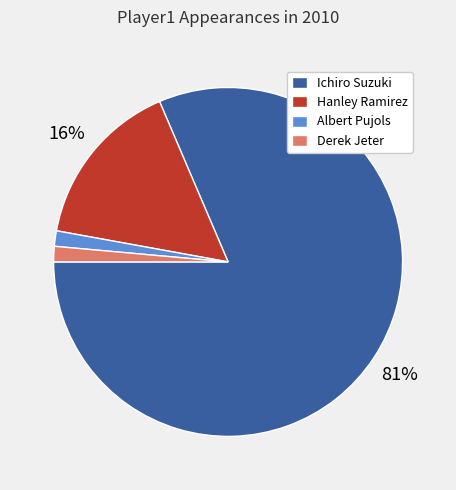

Which slice is the largest?

Ichiro Suzuki